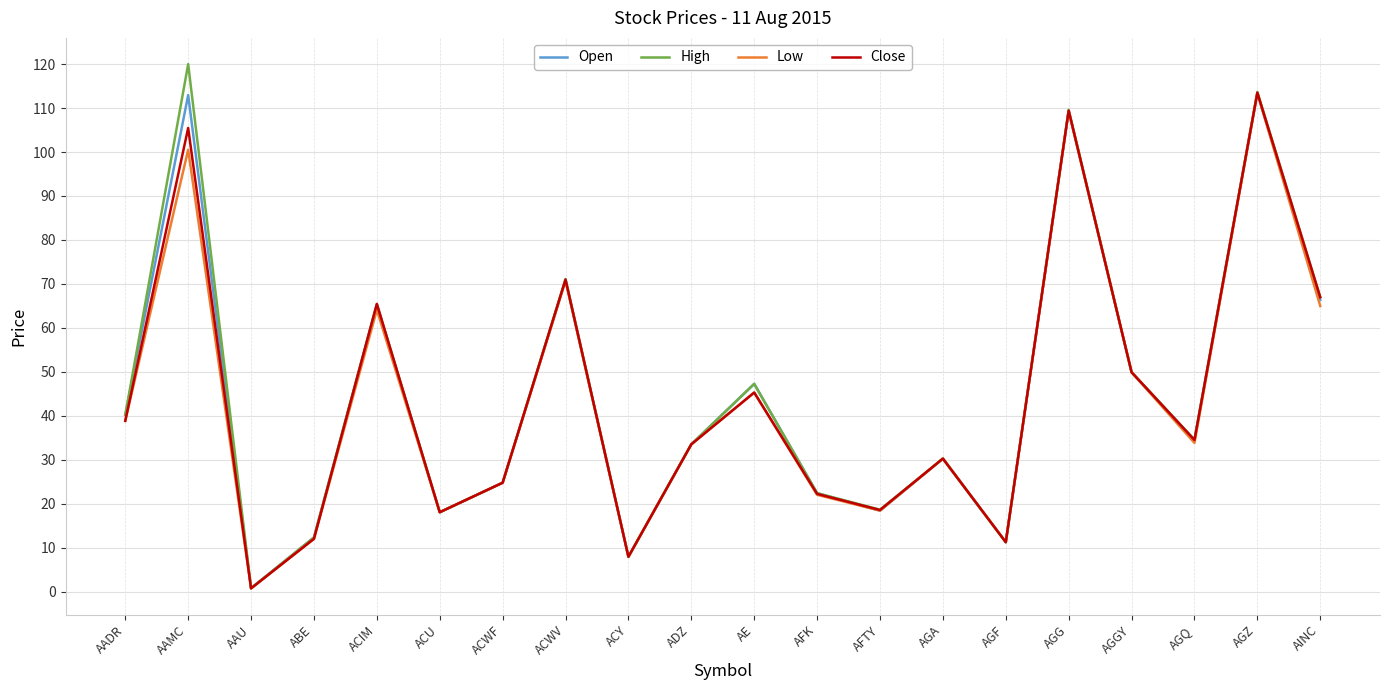

True or false: Close has a value of 18.1 at ACU.

True